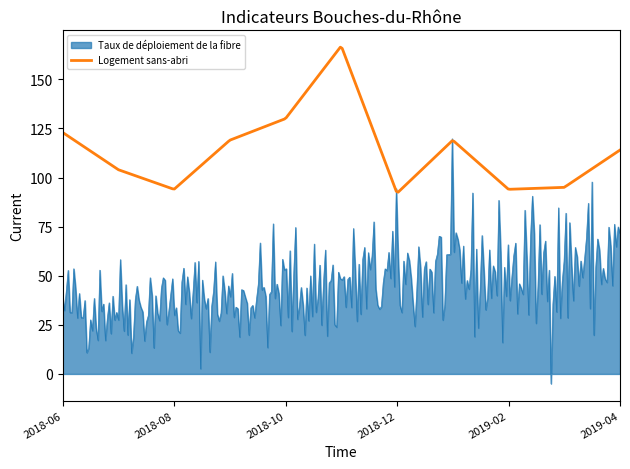

List the series in order of their peak value, highest first.

Logement sans-abri, Taux de déploiement de la fibre